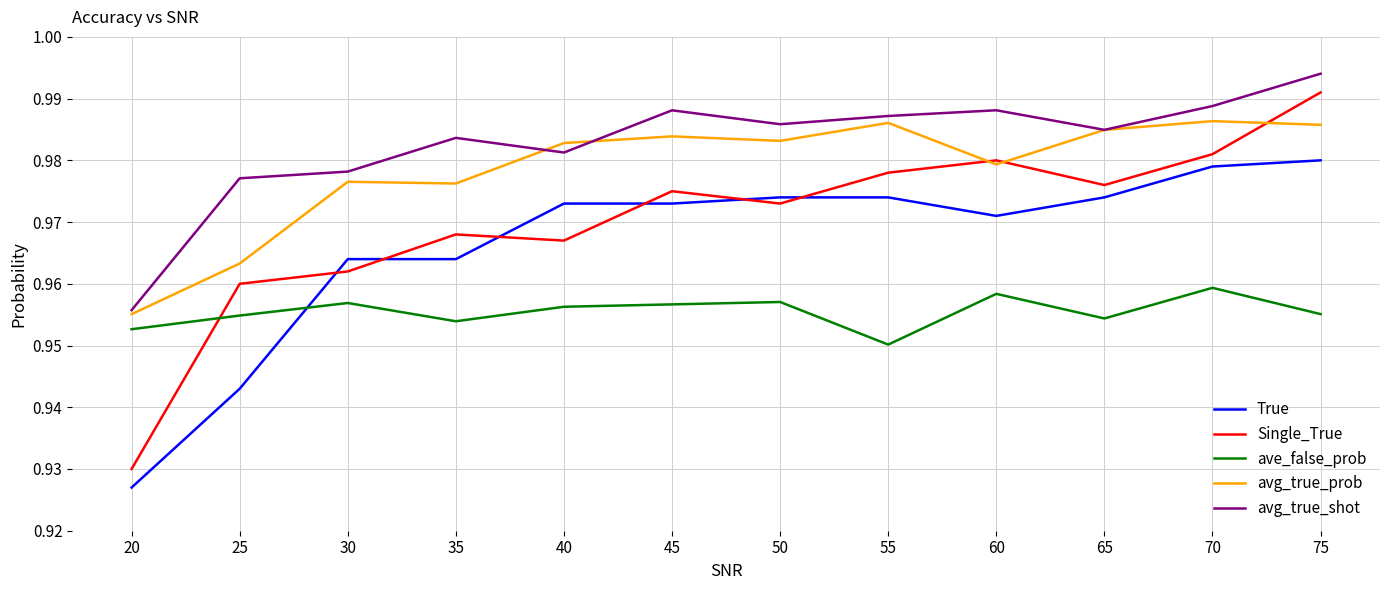

Where is Single_True nearest to the value 0?

20